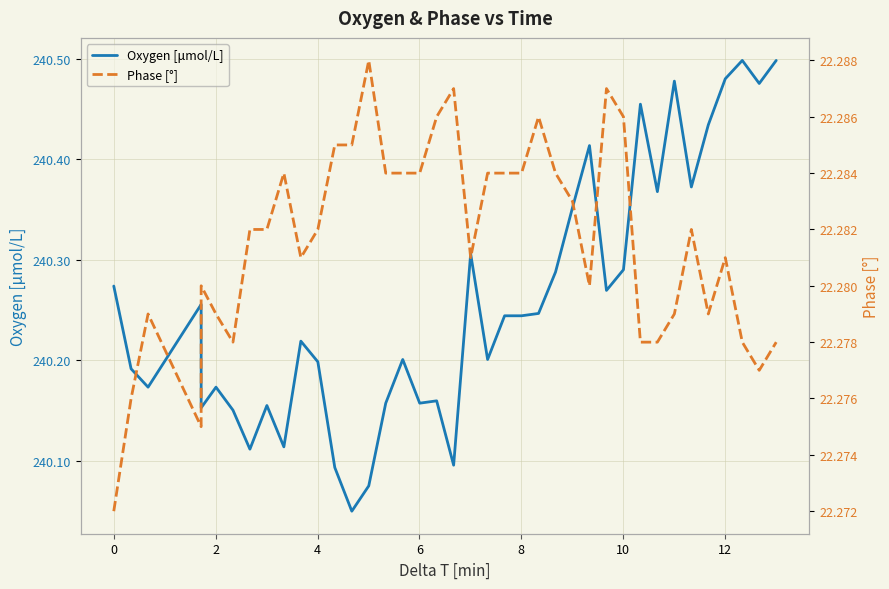

True or false: Oxygen [μmol/L] and Phase [°] cross at least once.

False